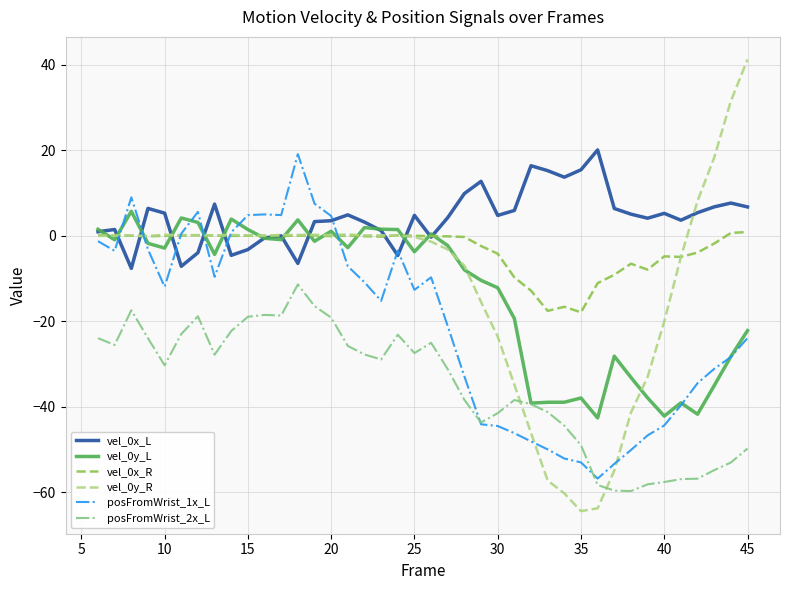

What is the minimum value for posFromWrist_2x_L?

-59.7